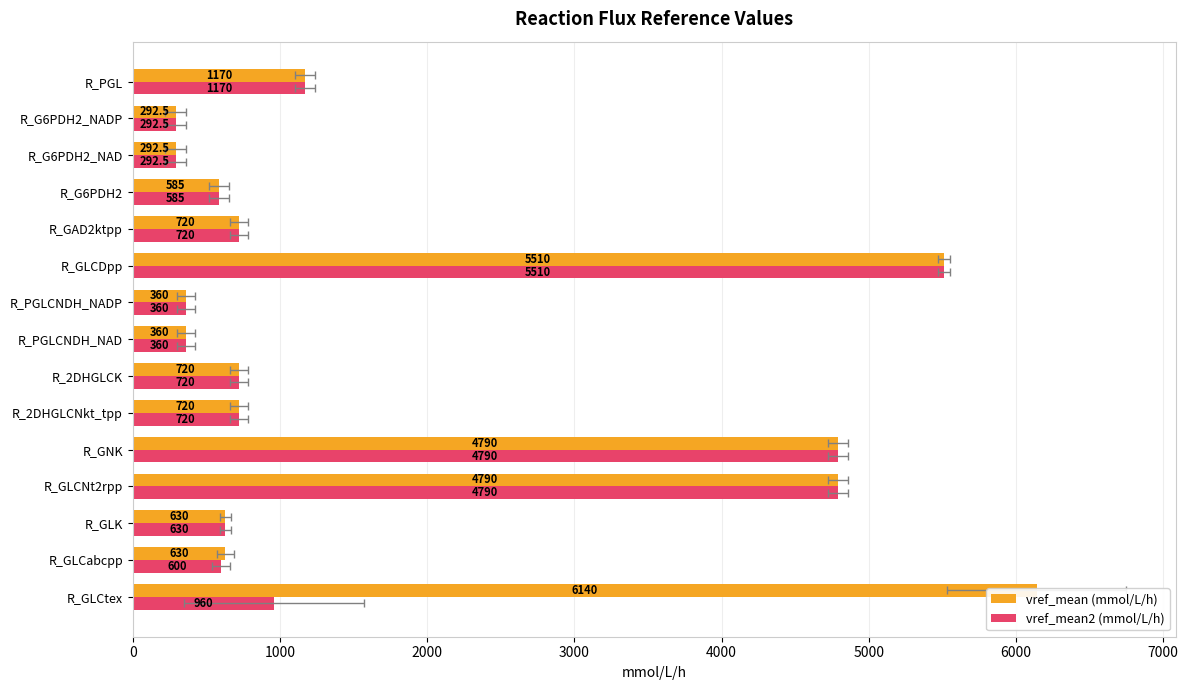

What are all the series names shown in the legend?

vref_mean (mmol/L/h), vref_mean2 (mmol/L/h)